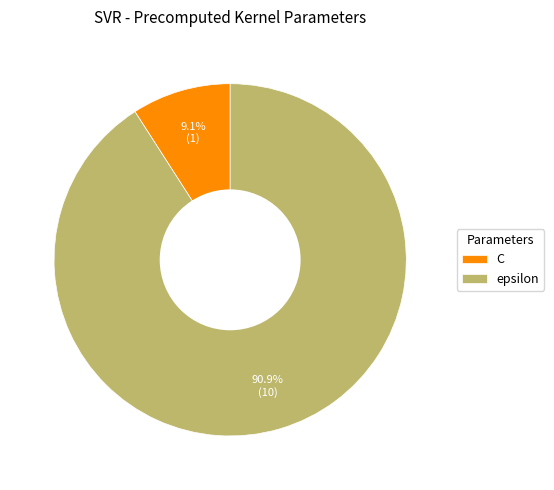

Is it true that epsilon is 91% of the pie?

True